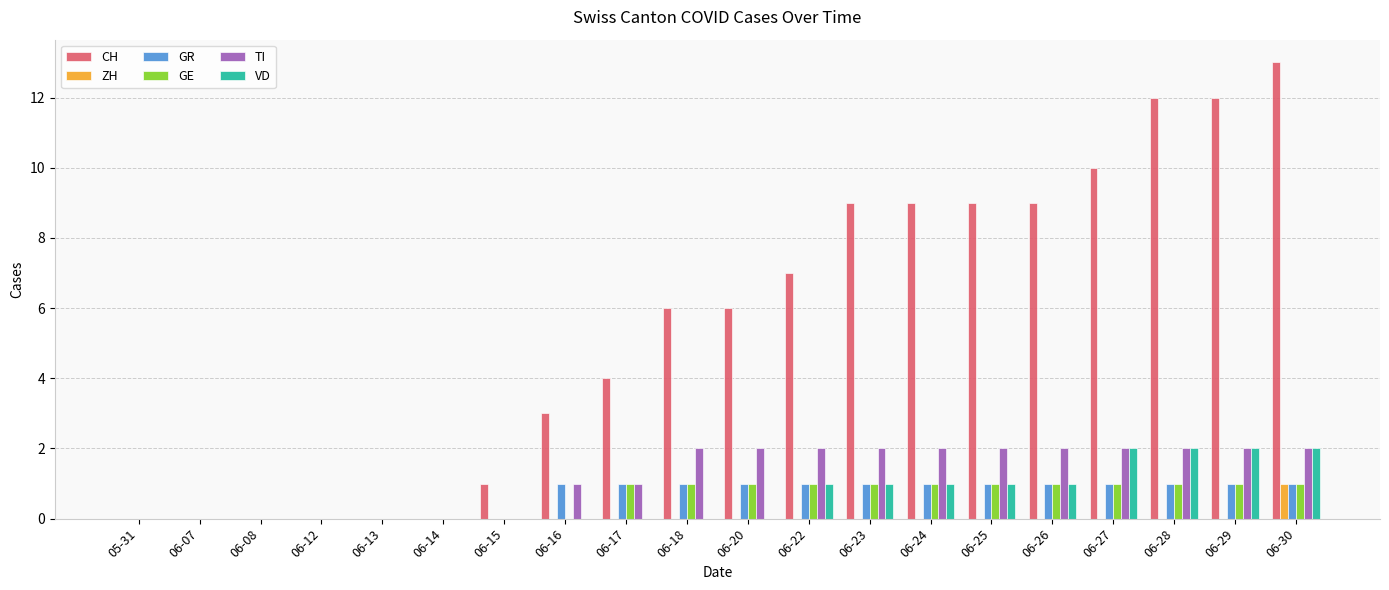

How many data points does each series have?

20